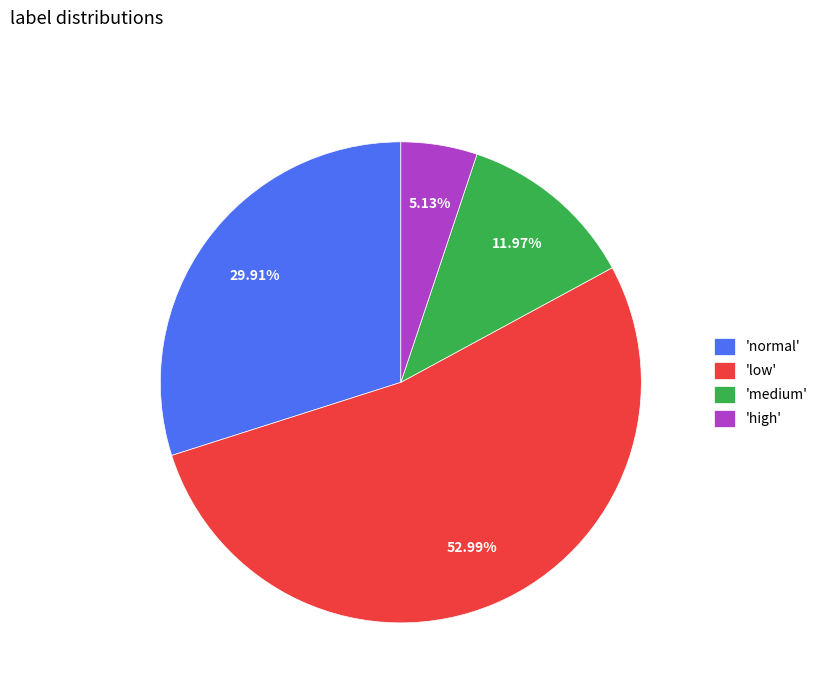

Which has a higher value, 'high' or 'normal'?

'normal'